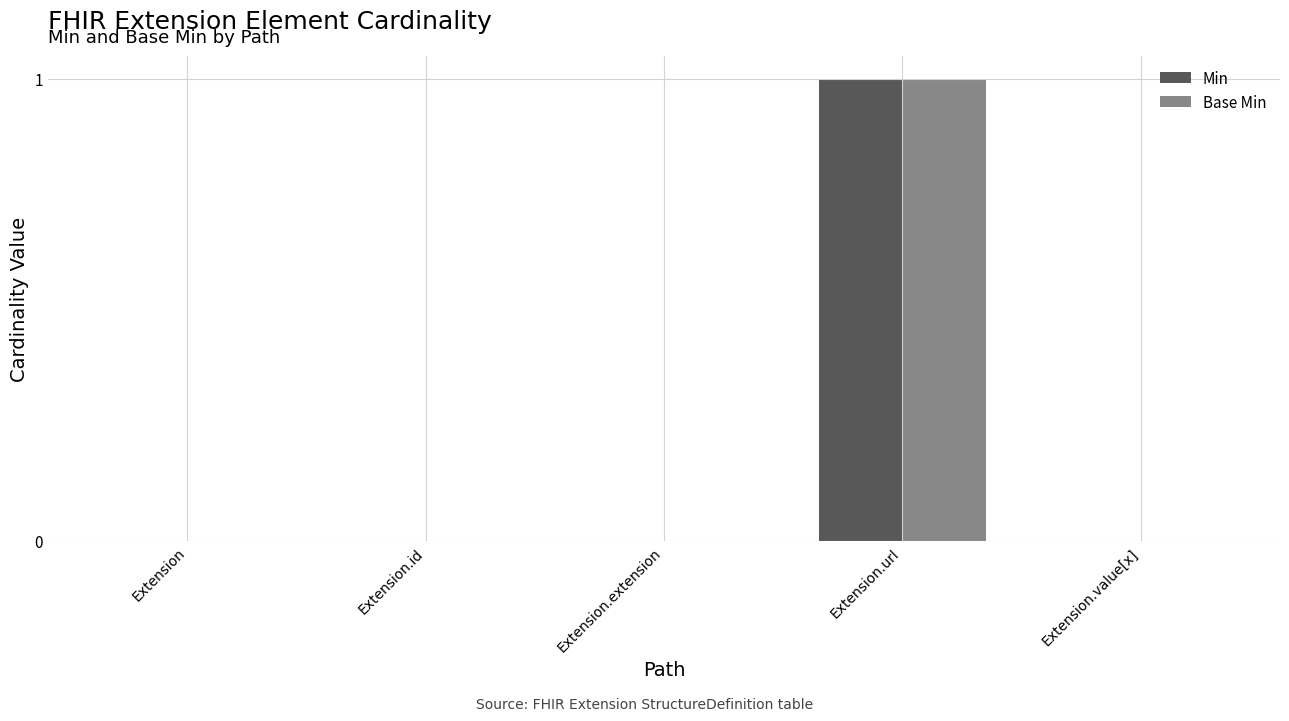

At which category is the sum across all series the highest?

Extension.url